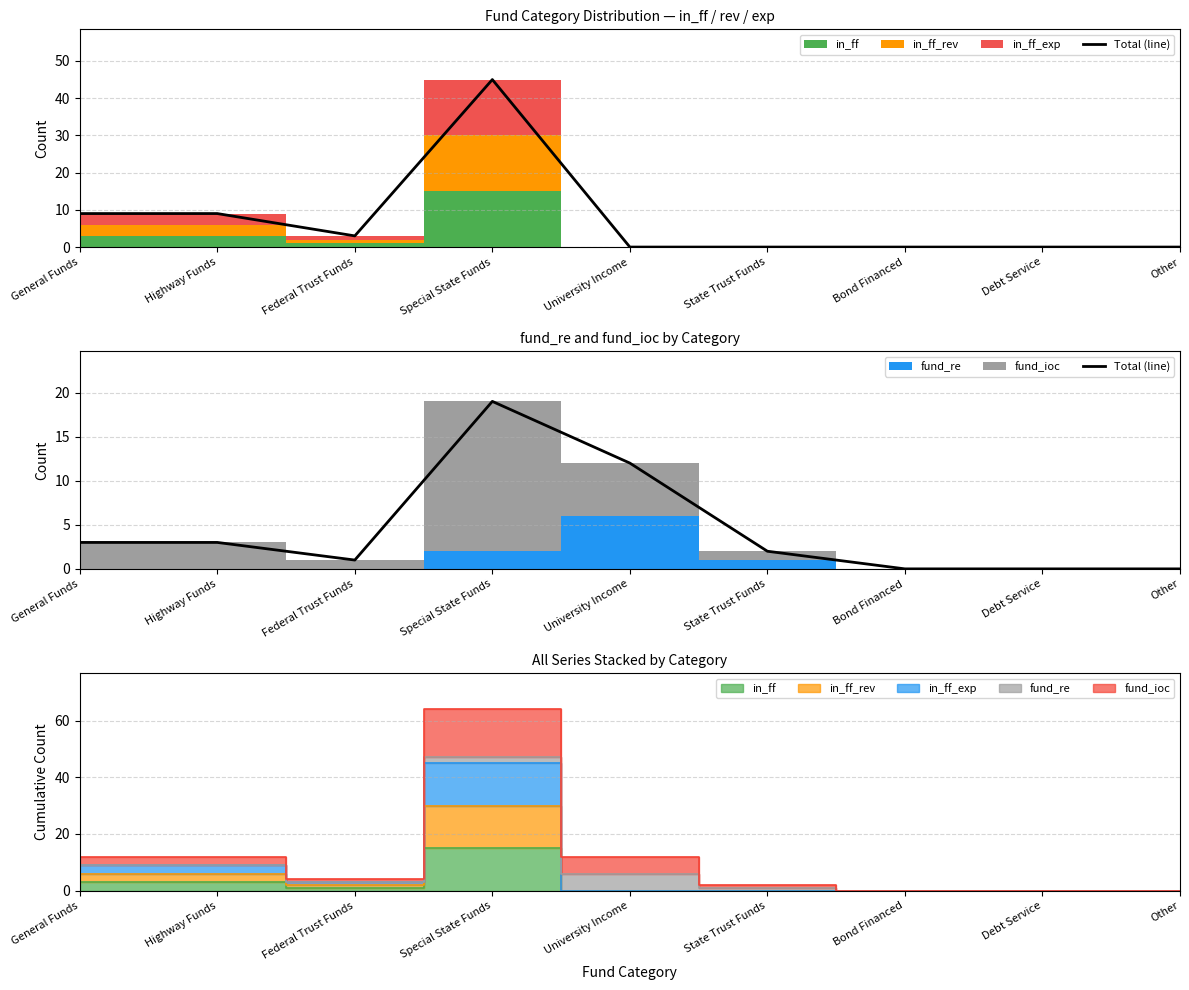

List the labels in order of value, largest first.

Special State Funds, University Income, General Funds, Highway Funds, State Trust Funds, Federal Trust Funds, Bond Financed, Debt Service, Other